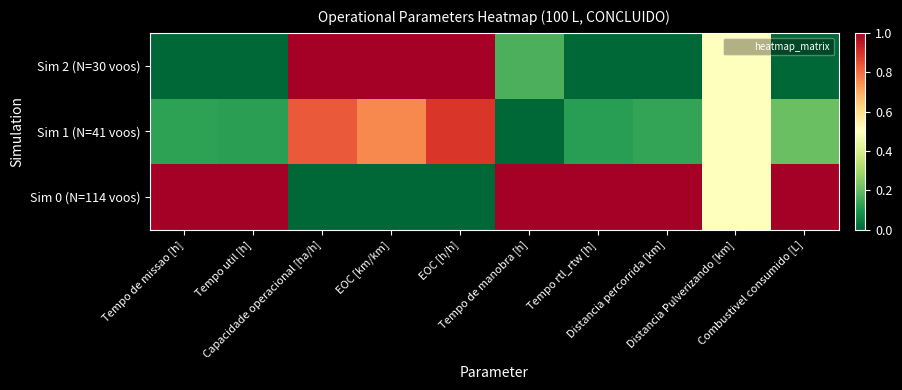

How many categories are shown in the chart?

10